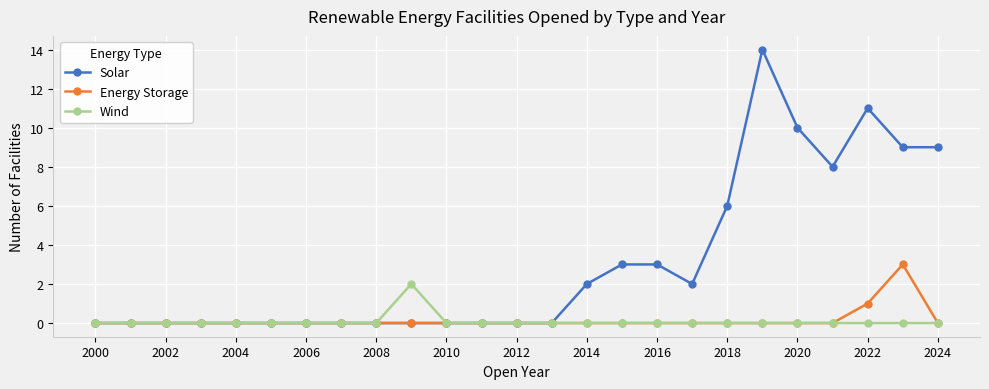

How many categories are shown in the chart?

25